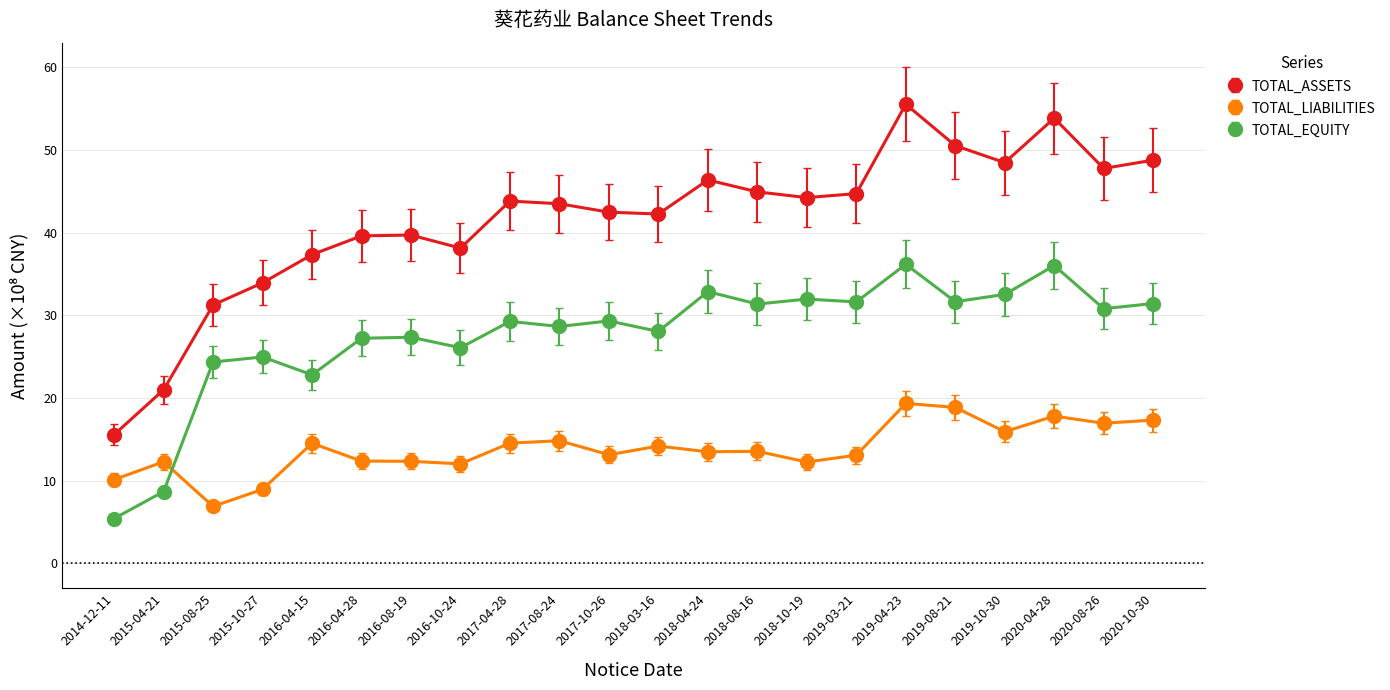

The value of TOTAL_ASSETS at 2015-04-21 is 28.2. True or false?

False